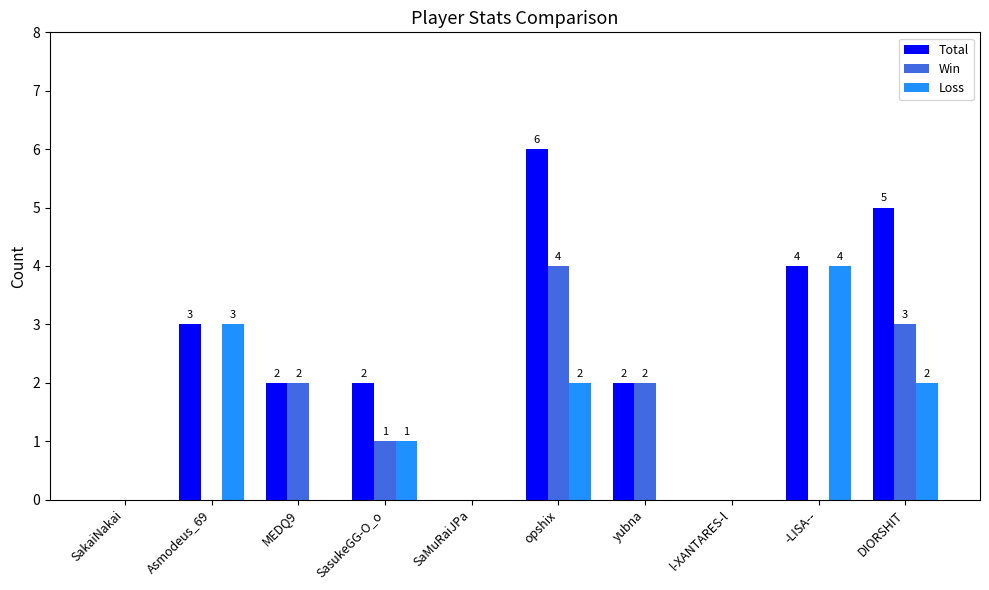

How many positive values does the Loss series have?

5